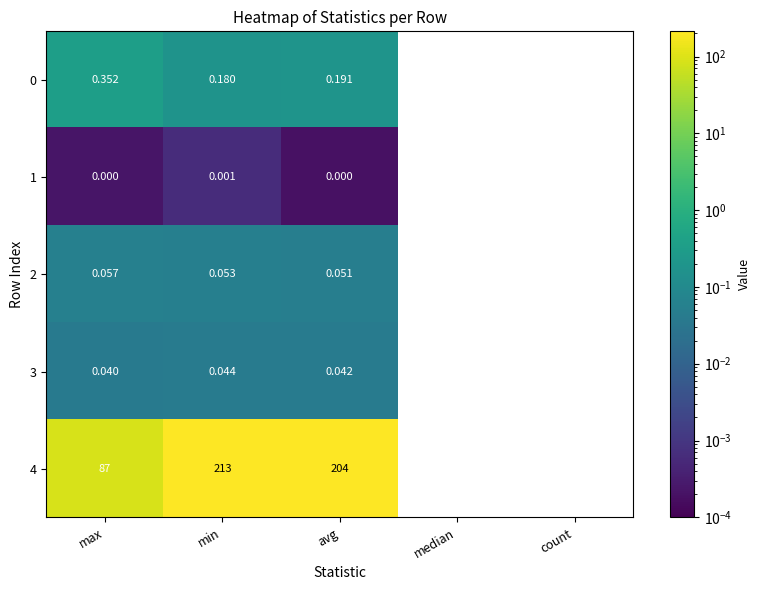

At which label does 3 reach its peak?

min